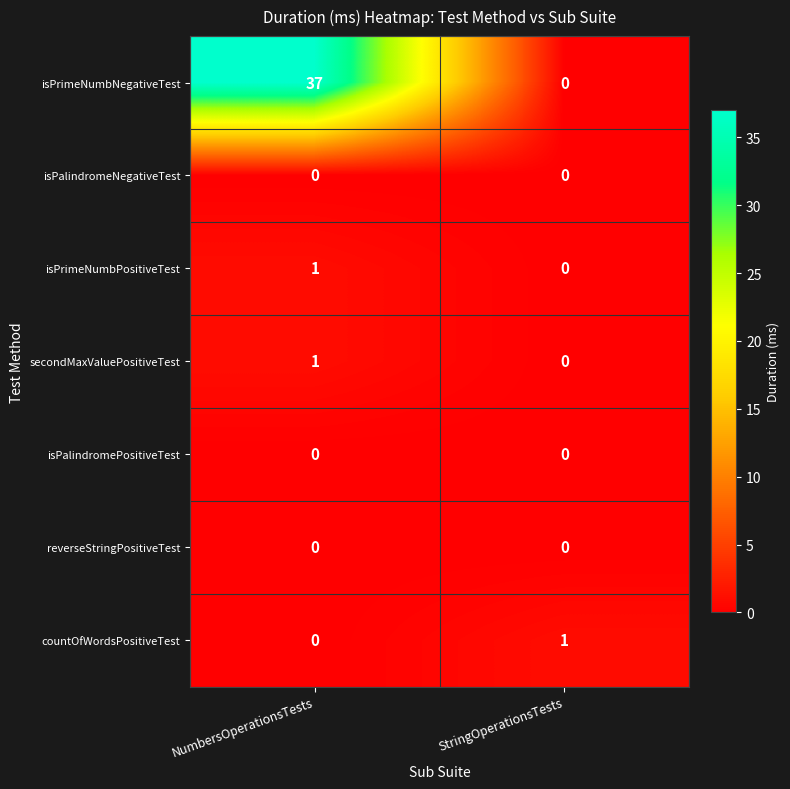

Rank the categories by secondMaxValuePositiveTest value from highest to lowest.

NumbersOperationsTests, StringOperationsTests